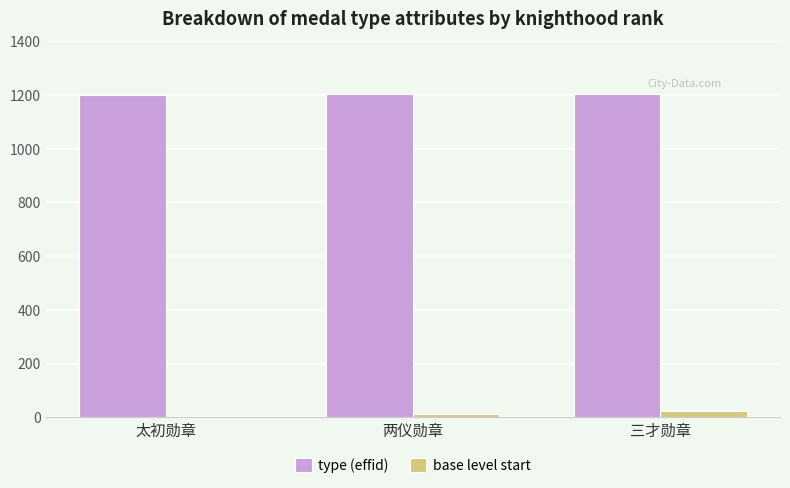

Which series has the largest total across all categories?

type (effid)